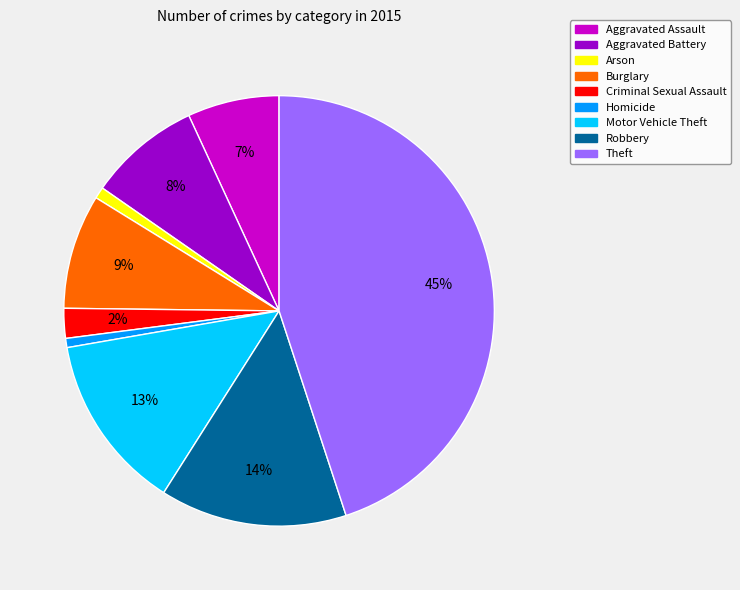

What is the largest slice in the pie chart?

Theft